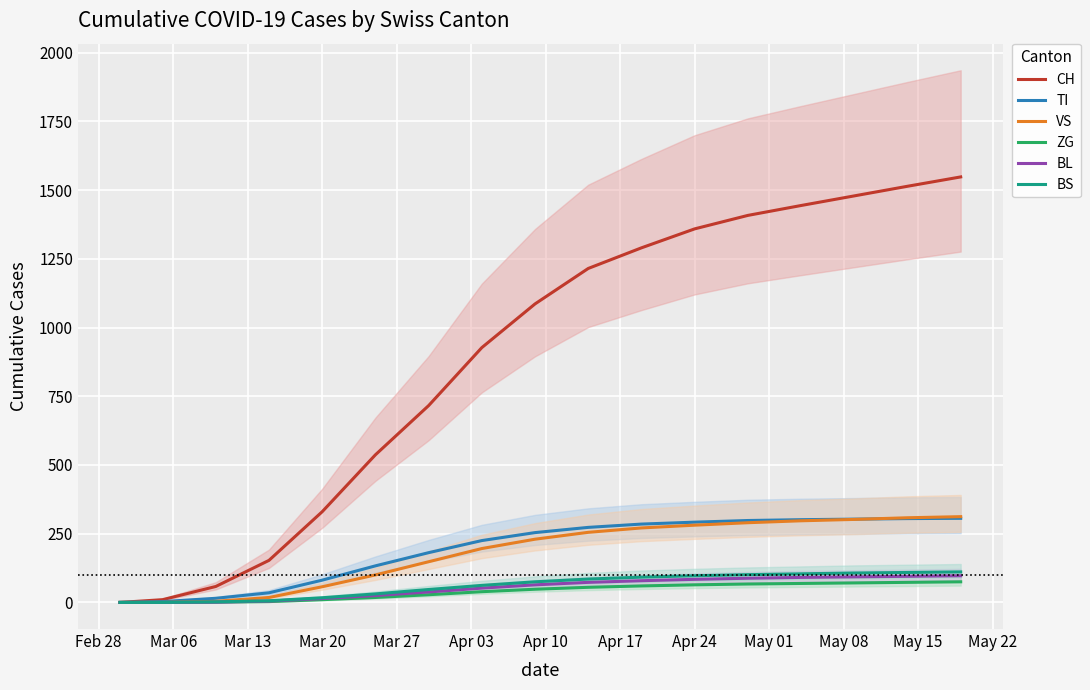

Does the chart display data point markers on the line(s)?

No